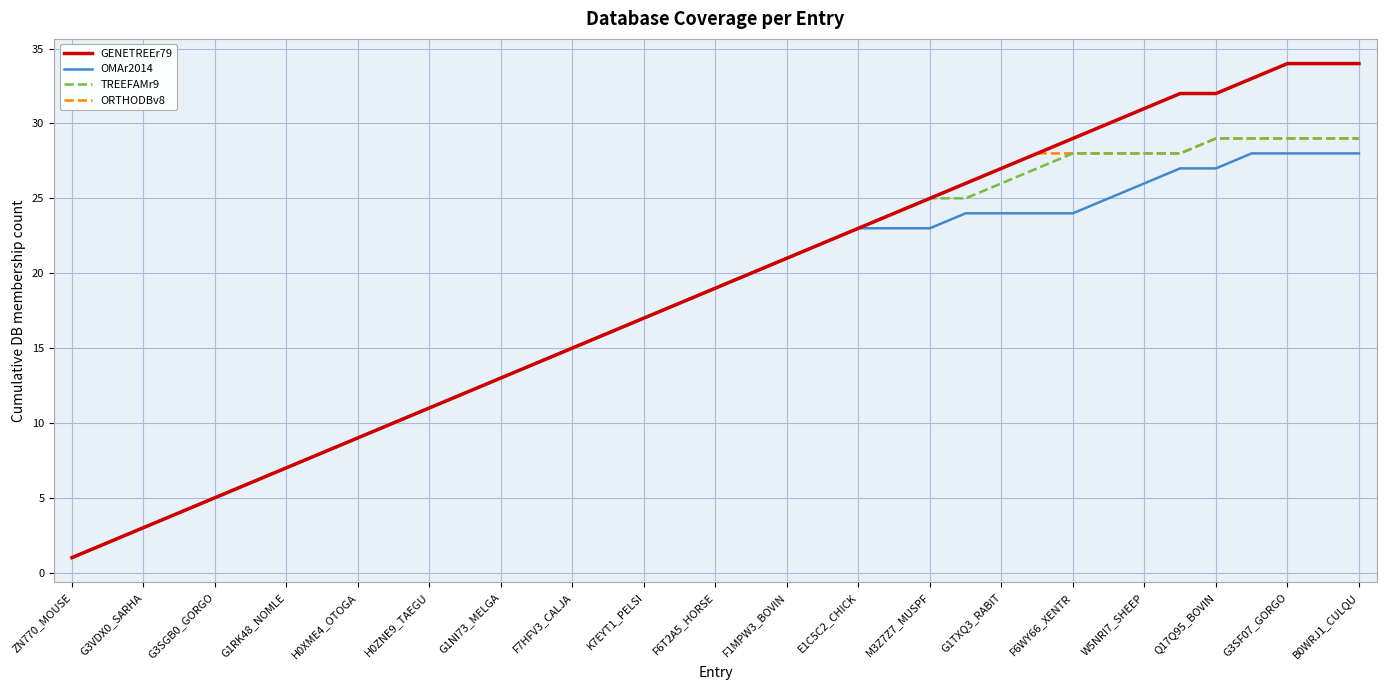

Which series has the widest spread of values?

GENETREEr79